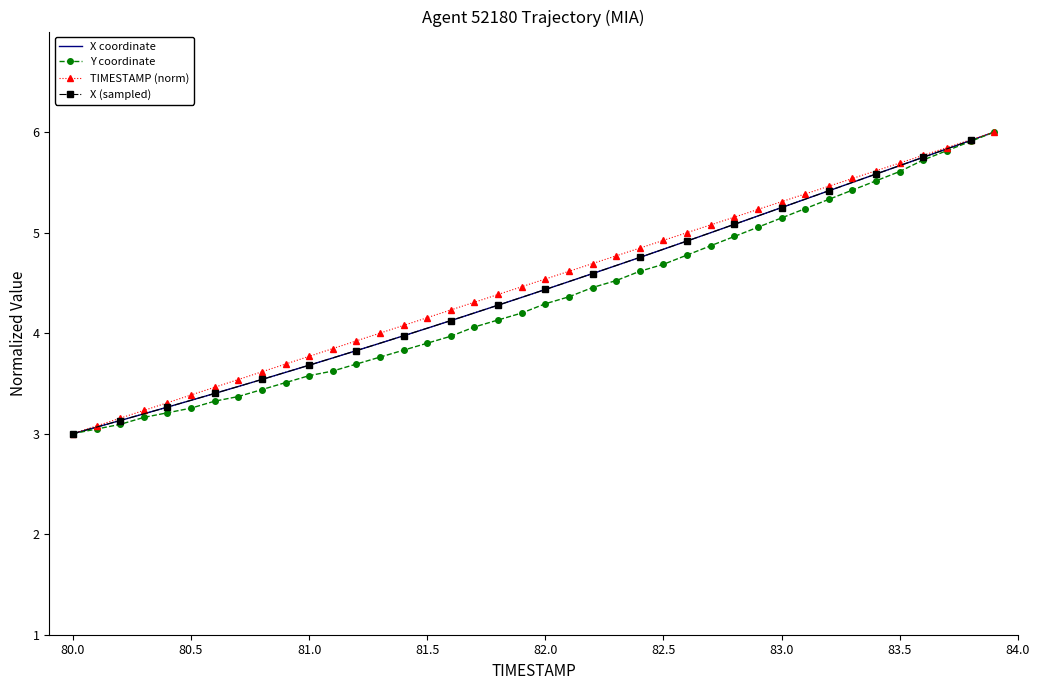

True or false: X and TIMESTAMP cross at least once.

False